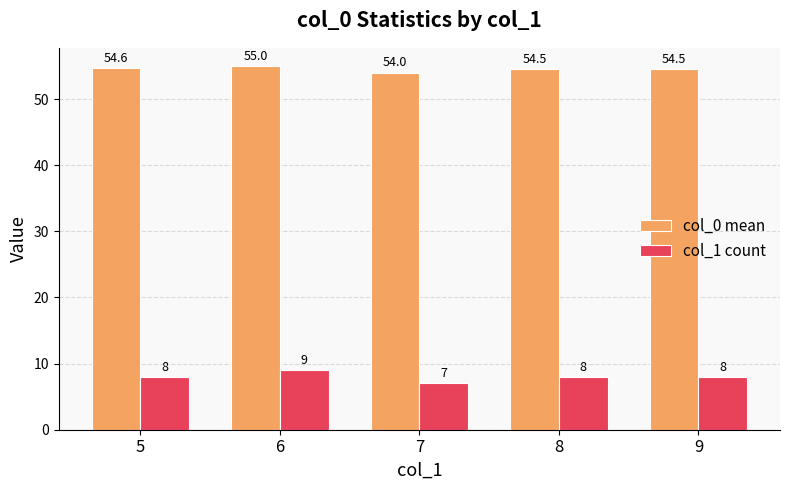

Is it true that col_1 count equals 8.0 at 9?

True